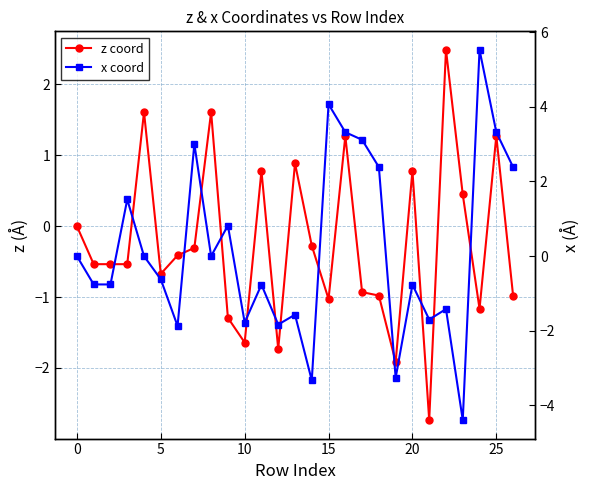

What are all the series names shown in the legend?

z coord, x coord